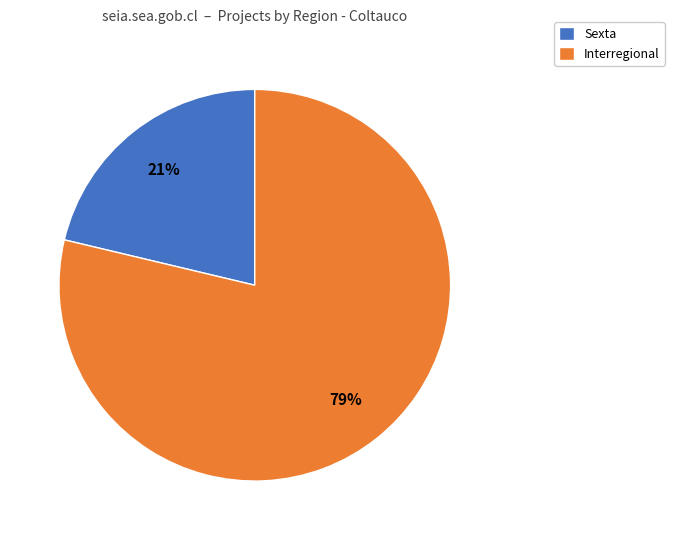

Rank the categories by value from highest to lowest.

Interregional, Sexta